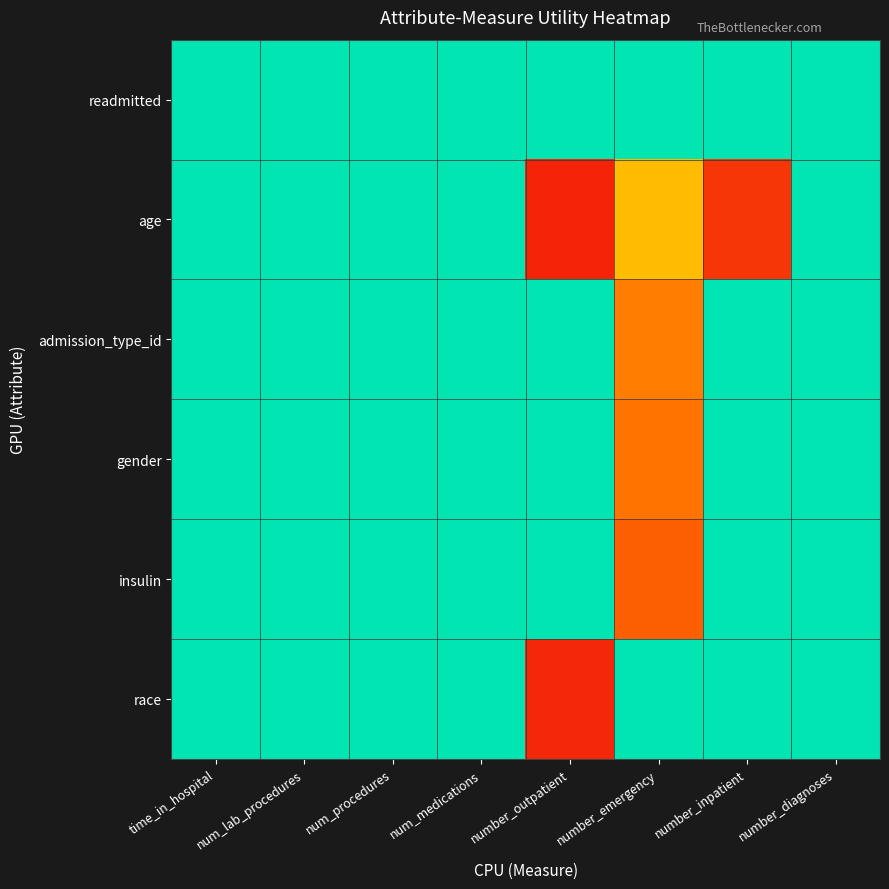

Which label corresponds to the largest value in the chart?

time_in_hospital